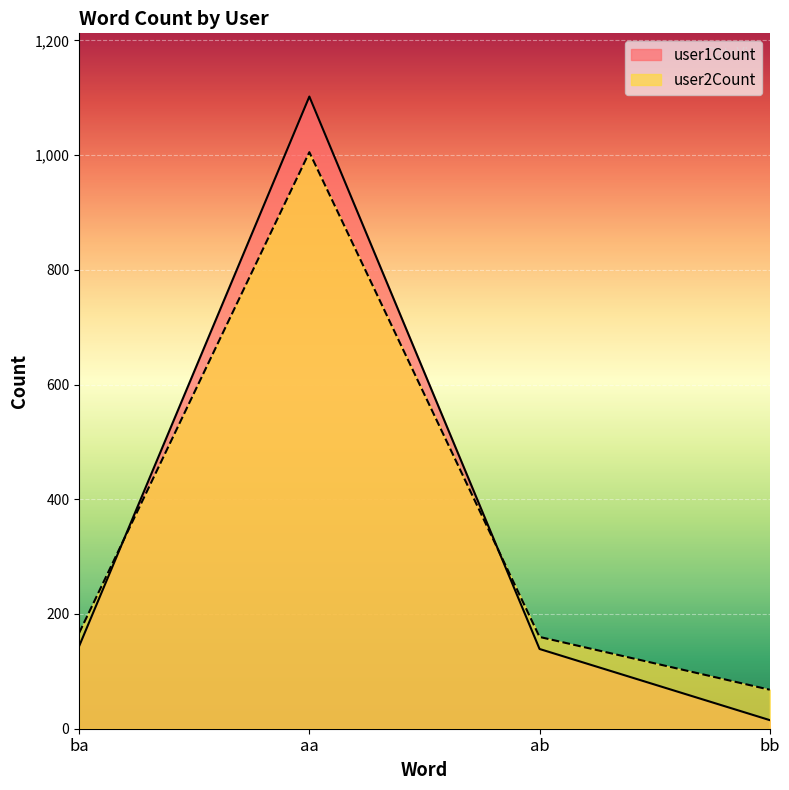

Which series changed the most between ba and aa?

user1Count